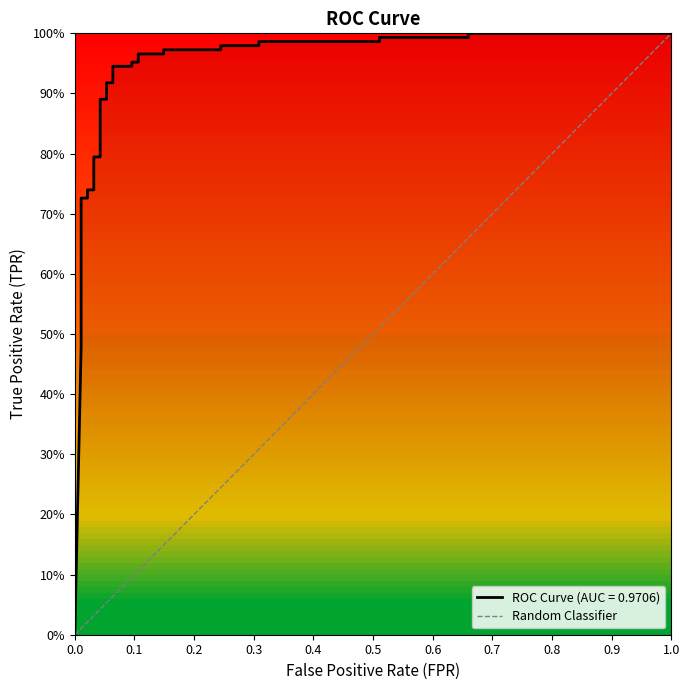

Count the number of categories in the chart.

2